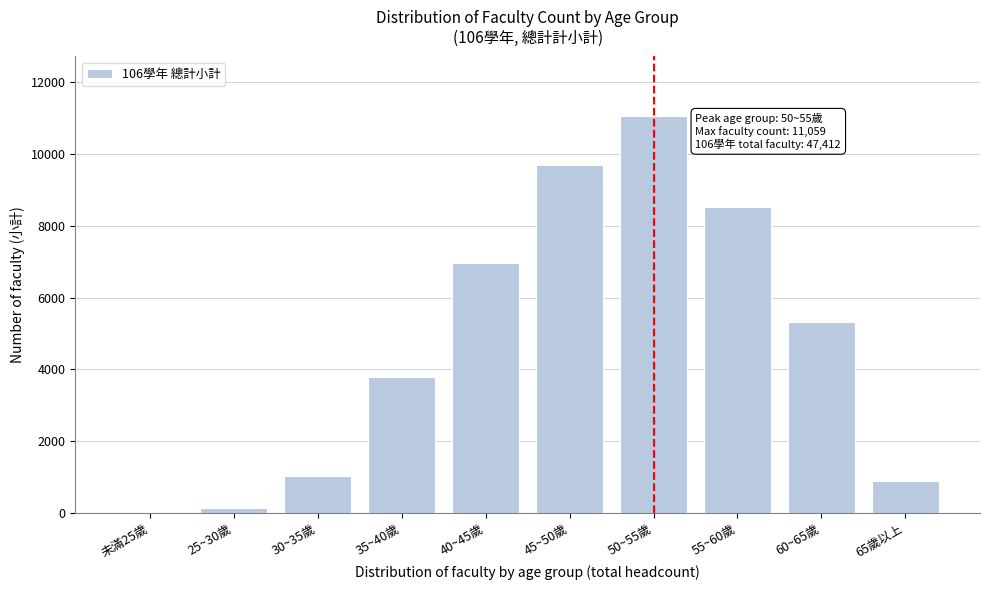

Reading left to right, list all the values displayed in this chart.

未滿25歲=2	25~30歲=131	30~35歲=1028	35~40歲=3780	40~45歲=6977	45~50歲=9695	50~55歲=11059	55~60歲=8515	60~65歲=5327	65歲以上=898